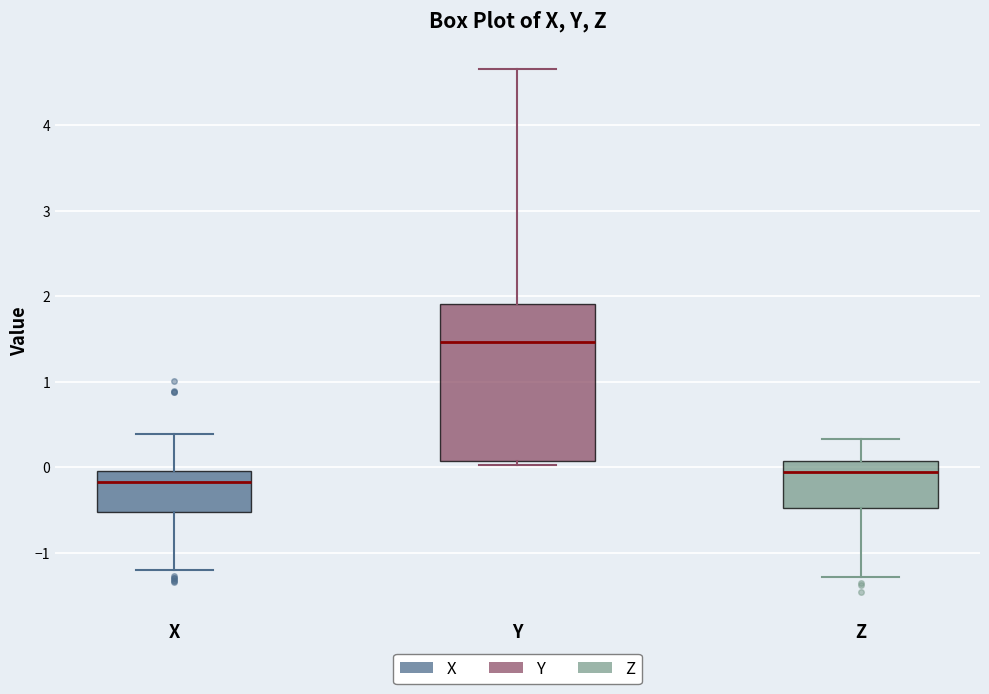

Comparing the boxes themselves (not the whiskers), which one is the tallest?

Y